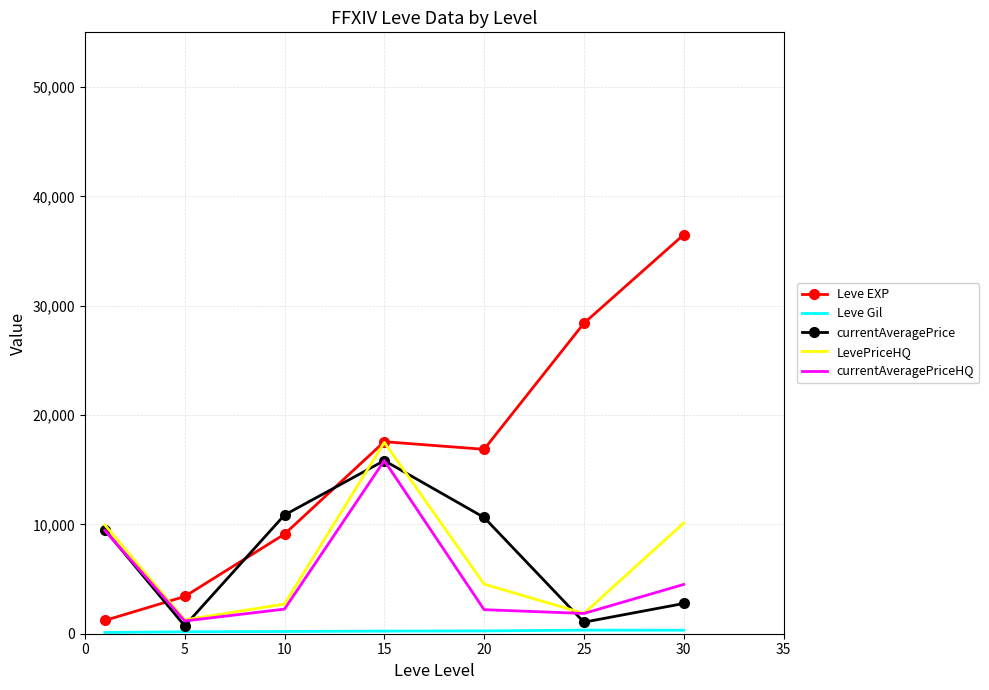

What is the greatest value displayed?

36492.5